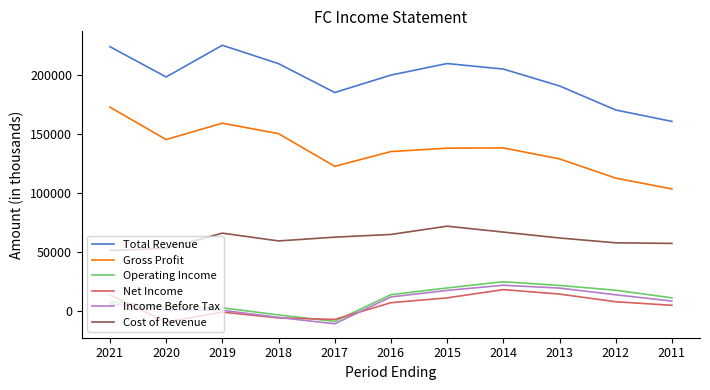

Count the number of data series in this chart.

6